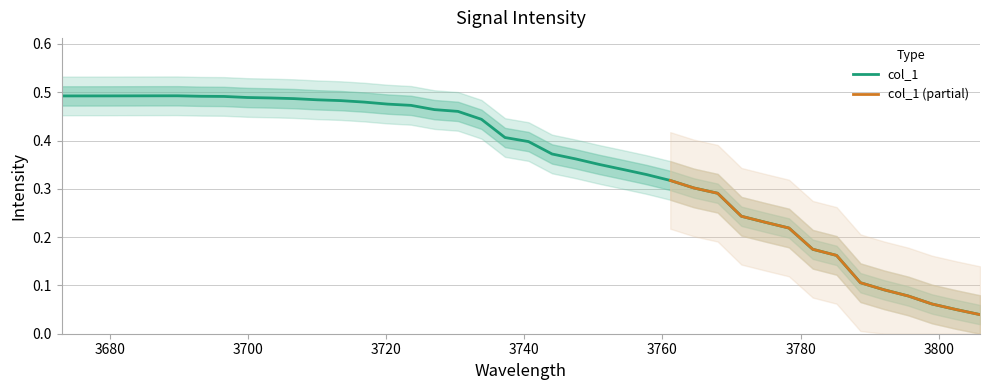

Does the chart display data point markers on the line(s)?

No